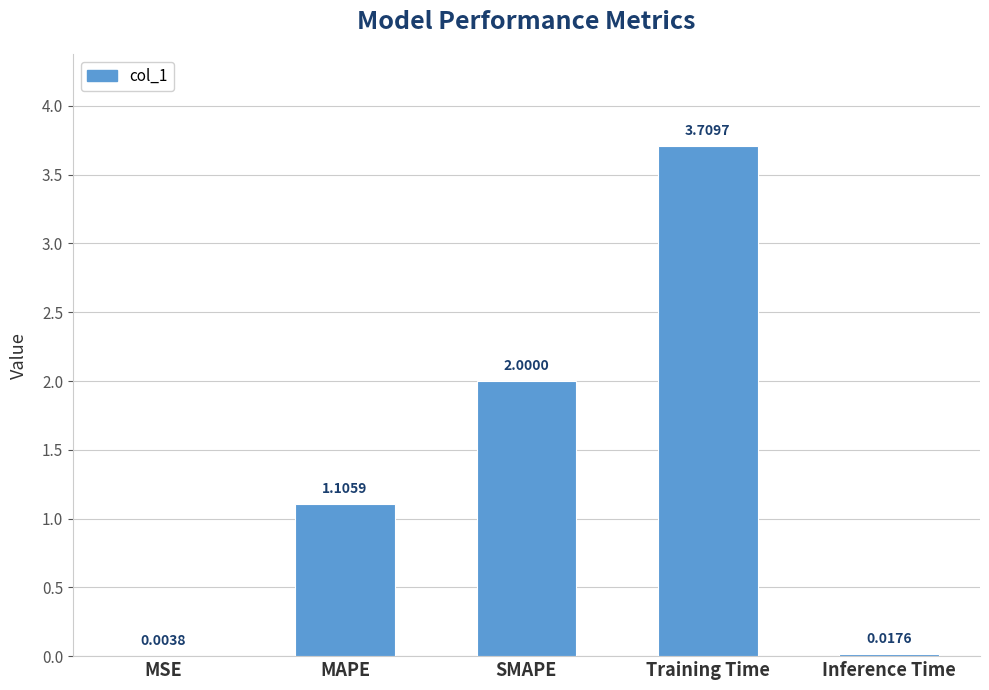

Between Inference Time and SMAPE, which is larger?

SMAPE